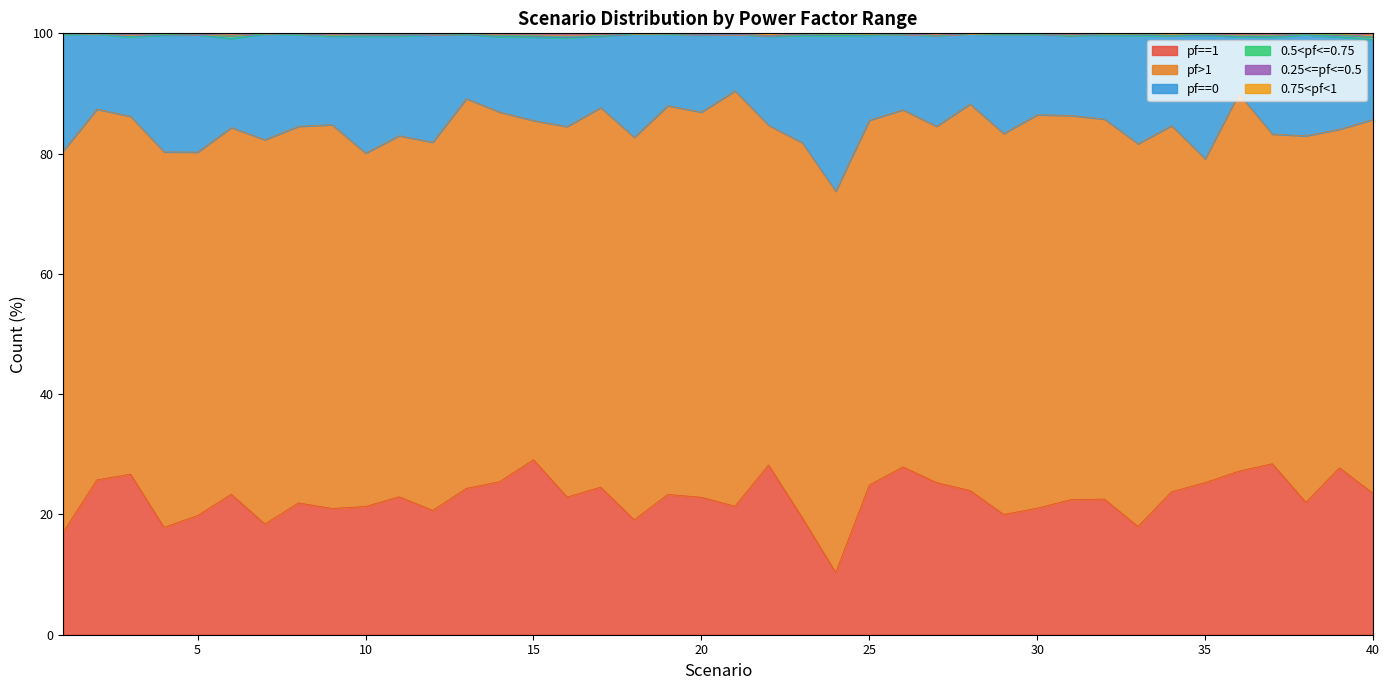

What is the minimum value for pf==1?

10.3